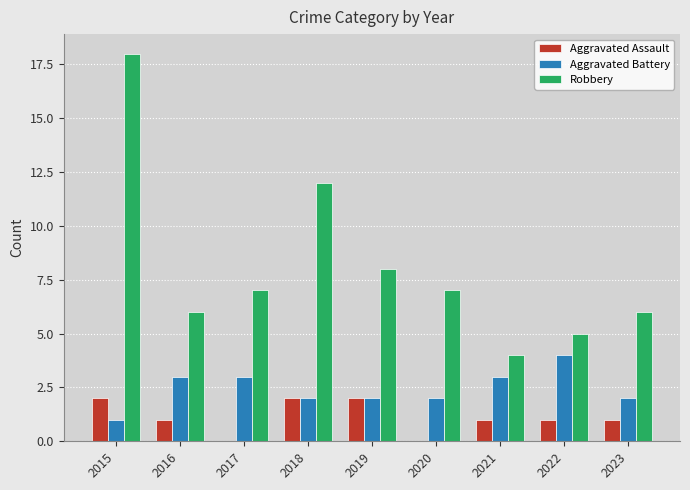

What is the sum of the Aggravated Battery values at 2018 and 2015?

3